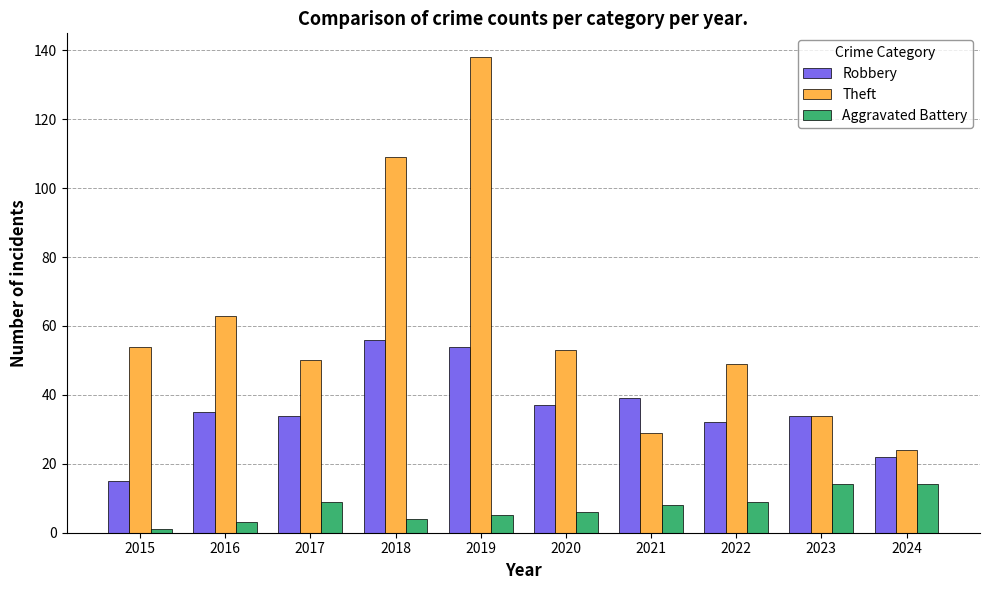

What value does the Aggravated Battery series have at 2023, to the nearest 5?

15